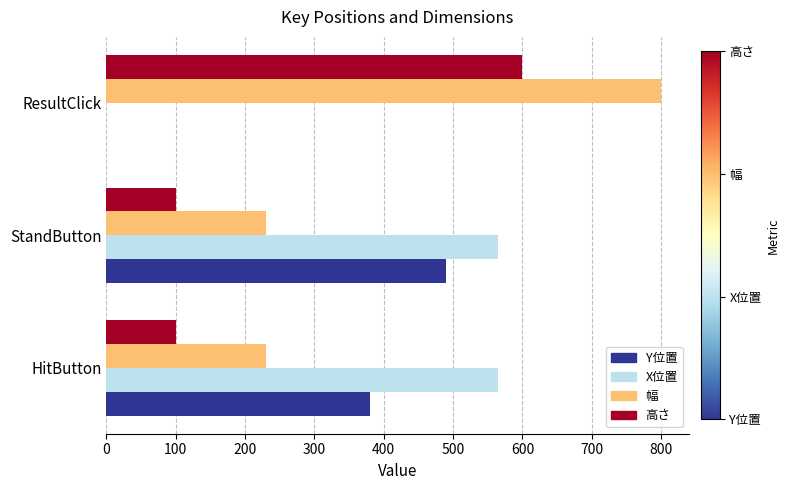

What are all the series names shown in the legend?

Y位置, X位置, 幅, 高さ